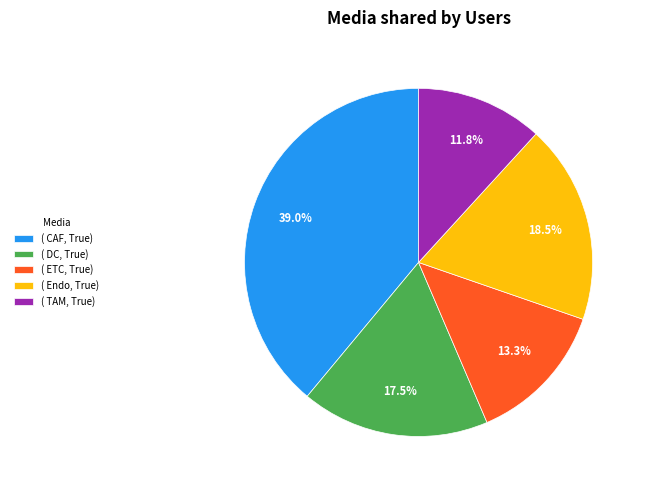

Which category has the biggest portion of the pie?

( CAF, True)